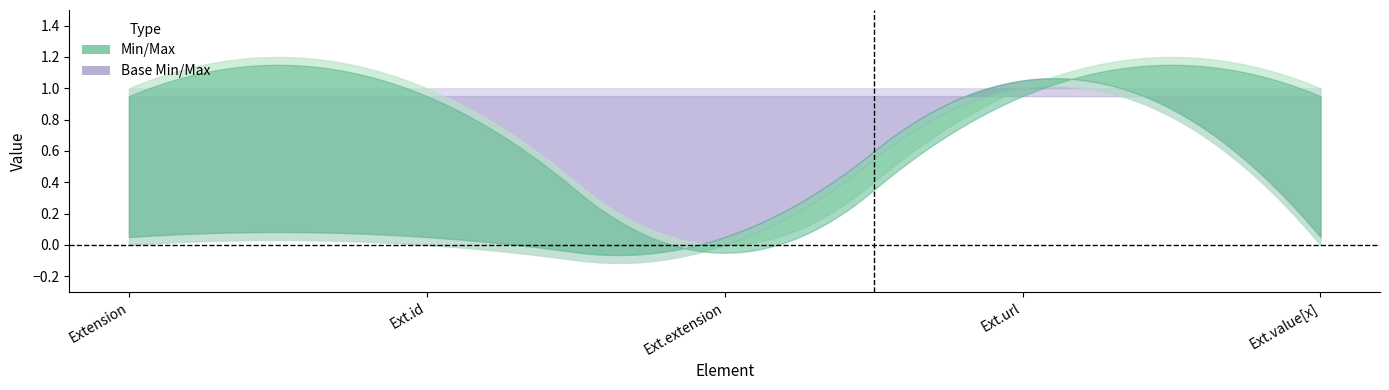

What is the difference between the maximum and second lowest values in the base_min series?

1